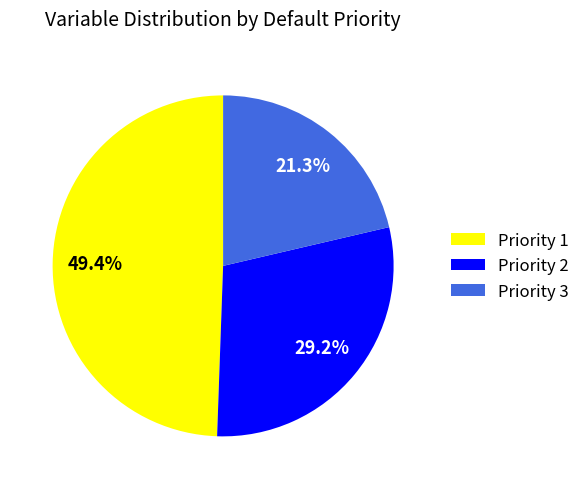

How many slices are in this pie chart?

3